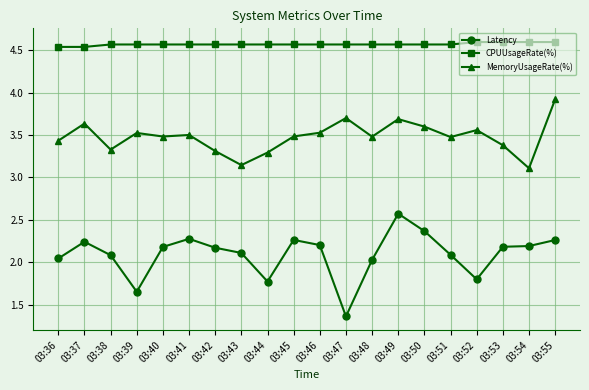

True or false: Latency has more than 1 points higher than both neighbors.

True